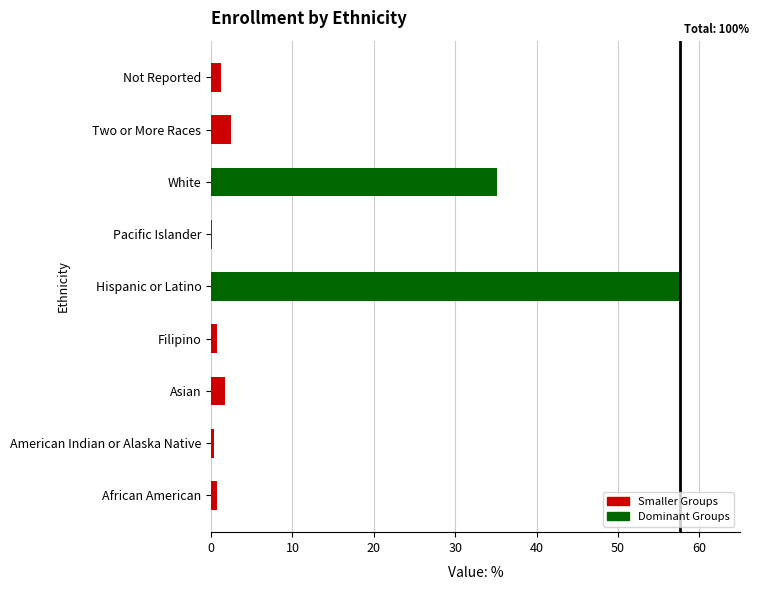

Reading bottom to top, what are all the values shown in this chart?

African American=0.7	American Indian or Alaska Native=0.4	Asian=1.7	Filipino=0.7	Hispanic or Latino=57.6	Pacific Islander=0.1	White=35.1	Two or More Races=2.5	Not Reported=1.2